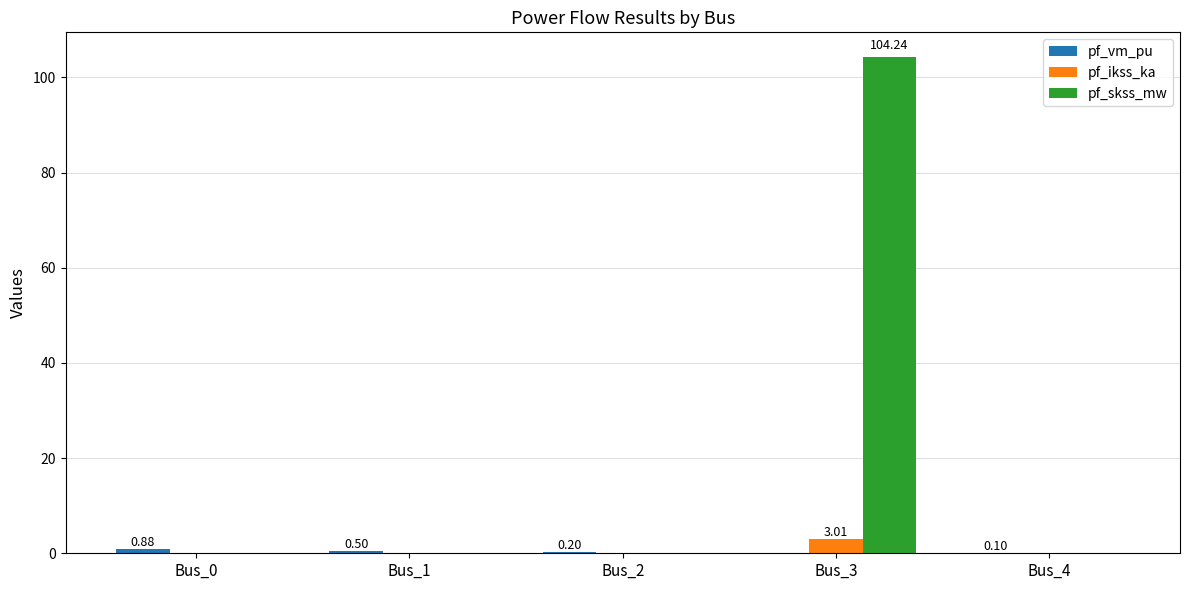

Are the bars grouped side by side (vs. stacked)?

Yes